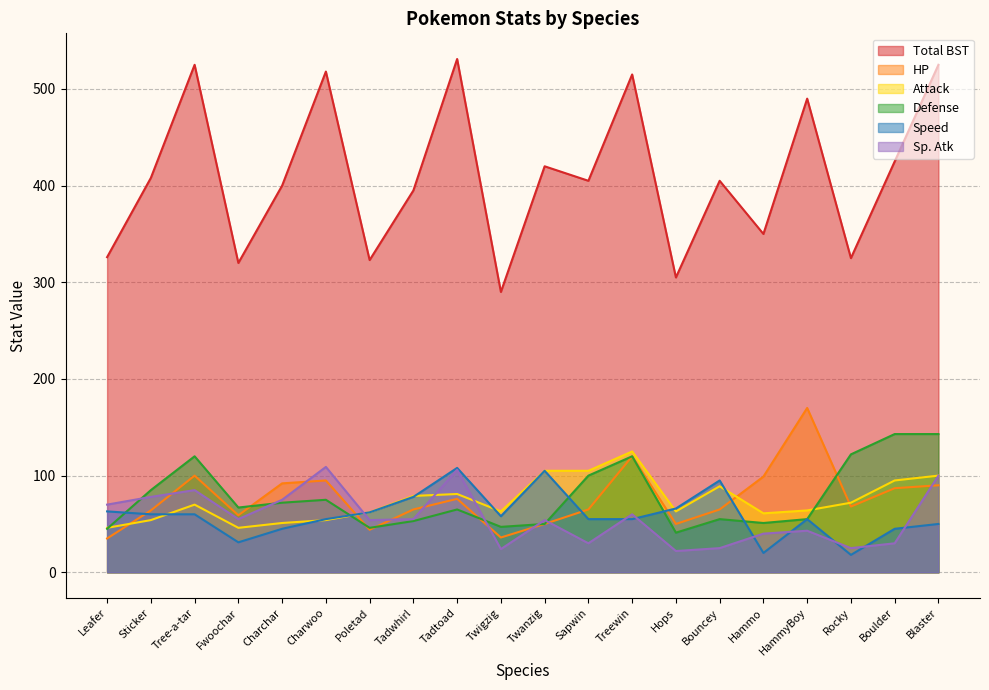

What is the average value of the Speed series?

59